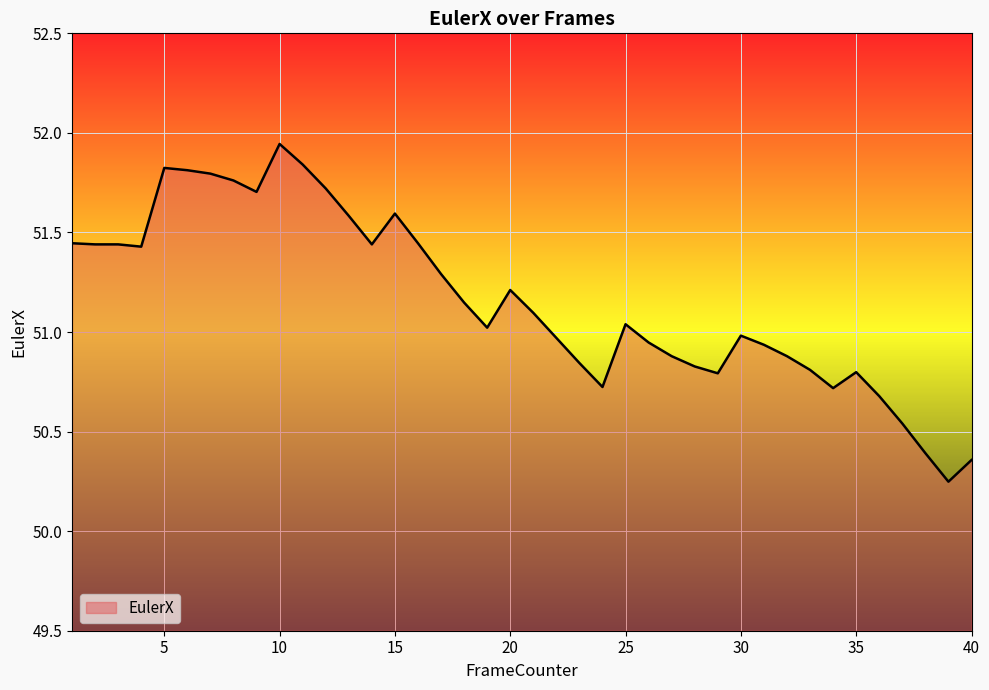

What is the difference between the maximum and minimum values?

1.7